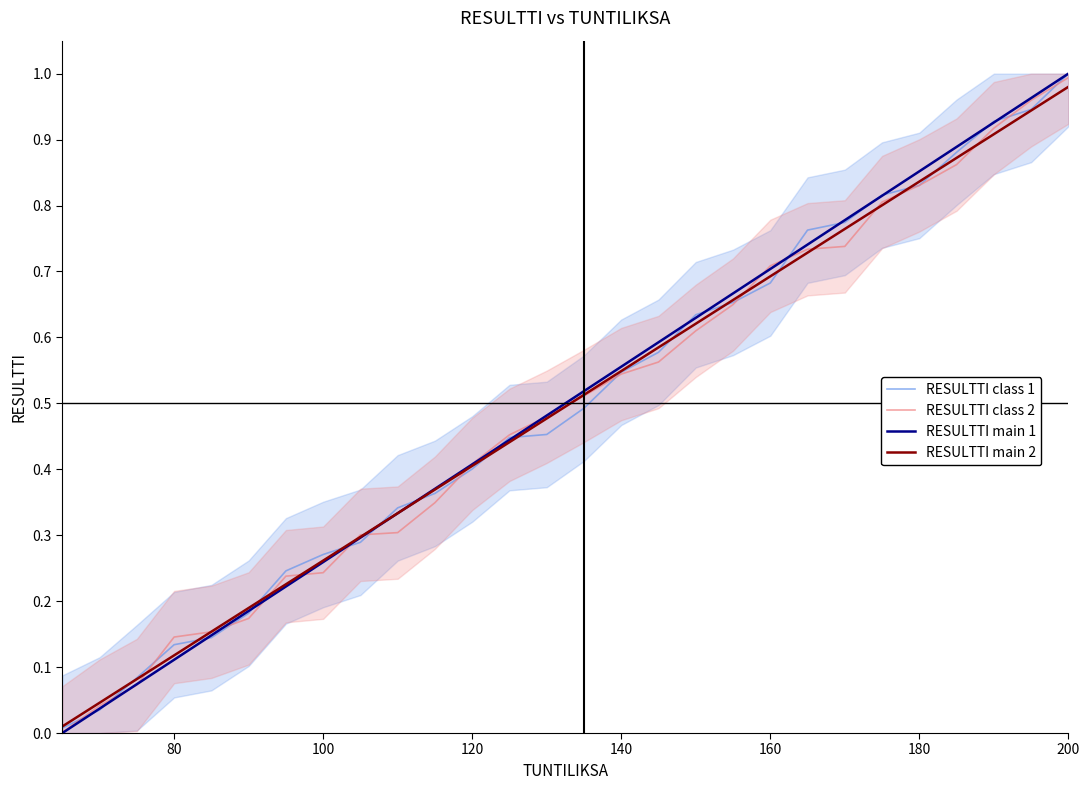

True or false: RESULTTI main 2 and RESULTTI main 1 intersect in this chart.

False